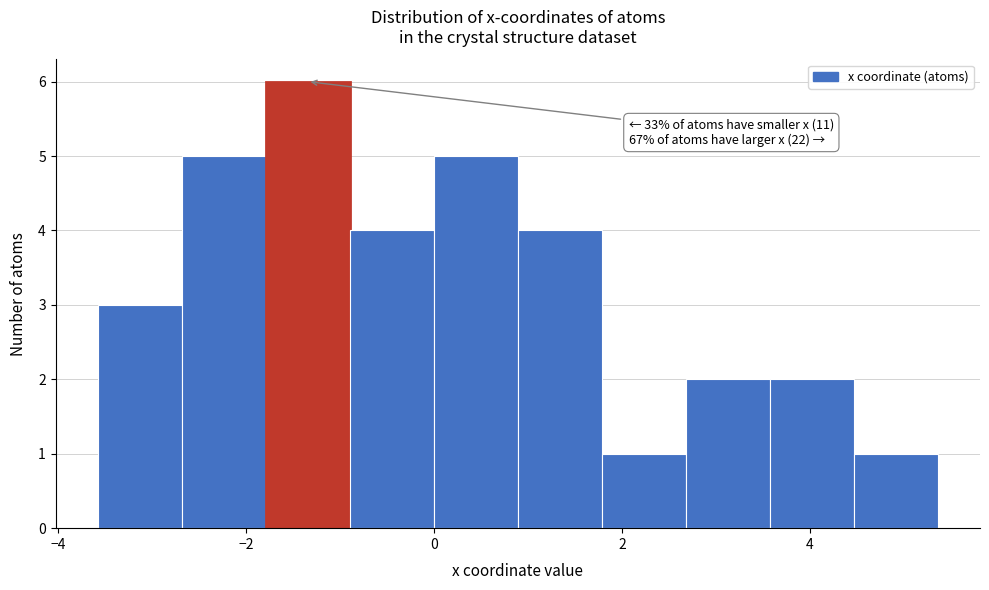

Over which range of the x-axis is the bar tallest?

-1.8 to -0.8